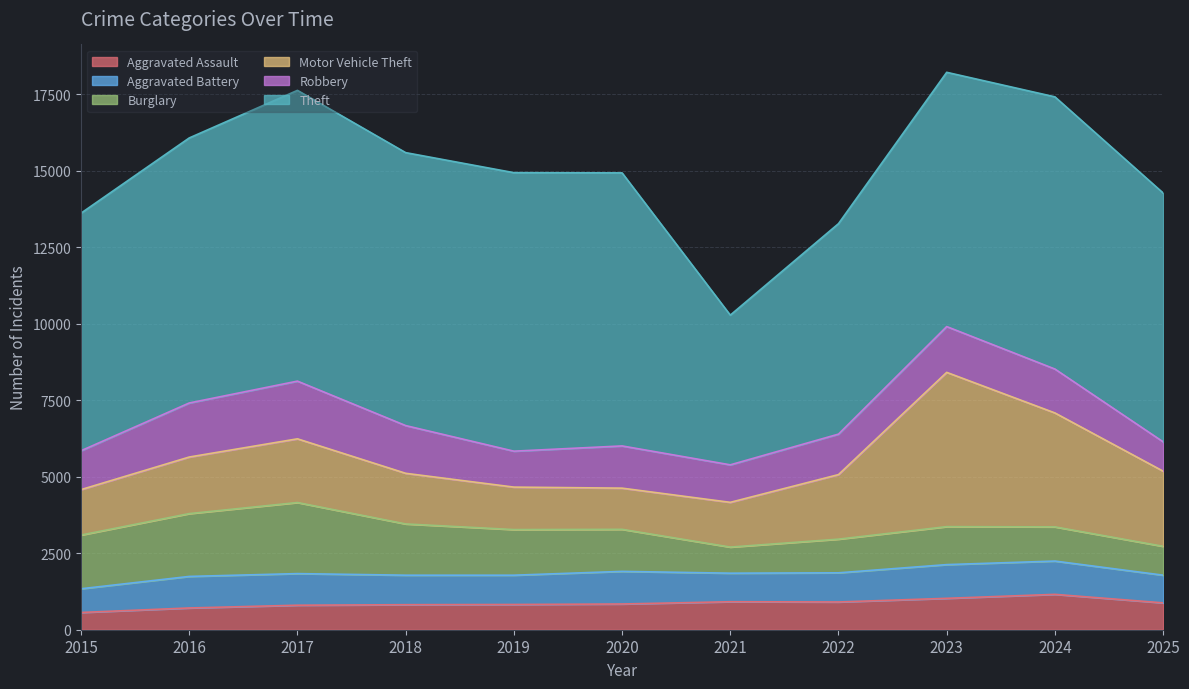

True or false: Aggravated Assault has a value of 907 at 2022.

True